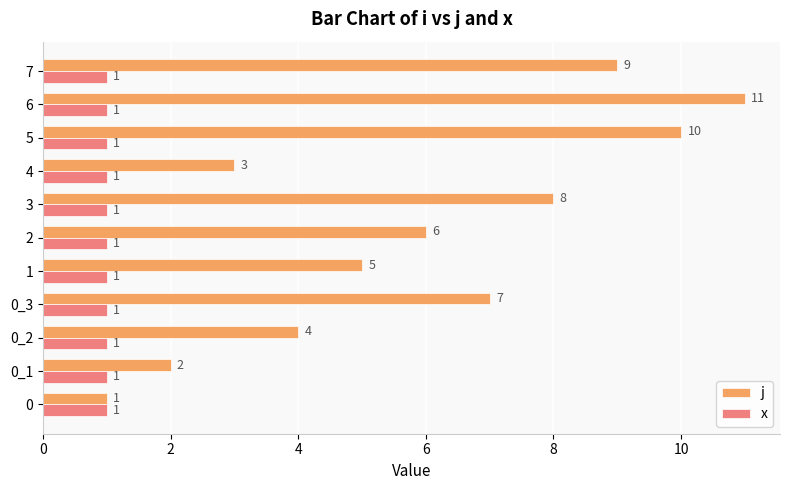

Rank the series by their average value, from highest to lowest.

j, x